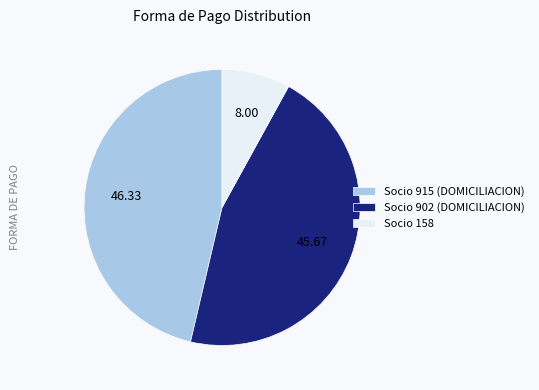

True or false: Socio 158 accounts for 1% of the total.

False